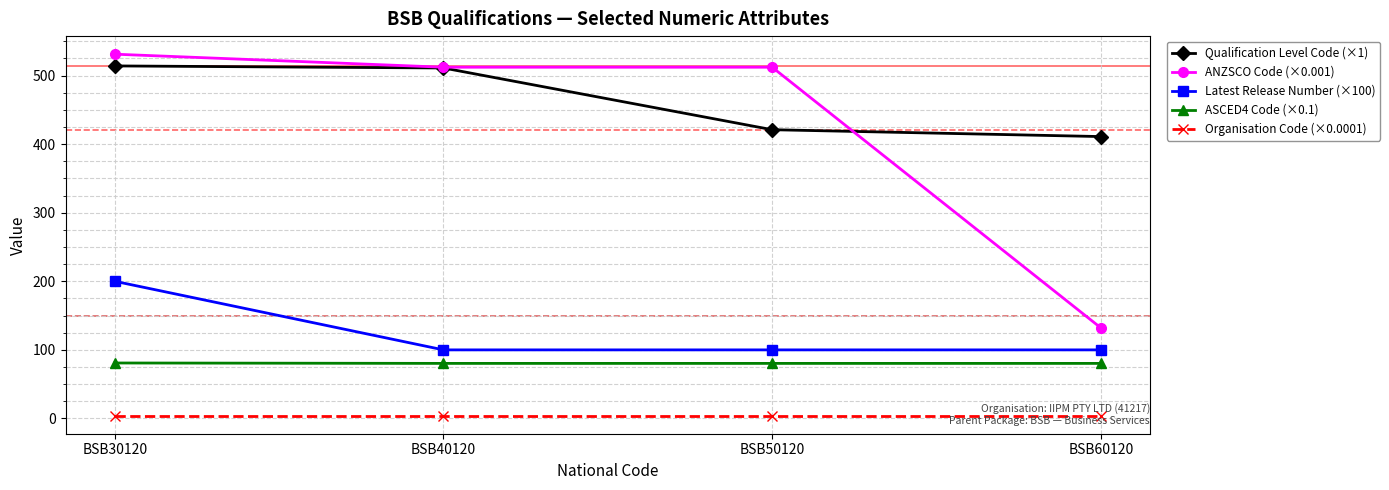

What is the difference between the second highest and minimum values in the Qualification Level Code (×1) series?

100.0